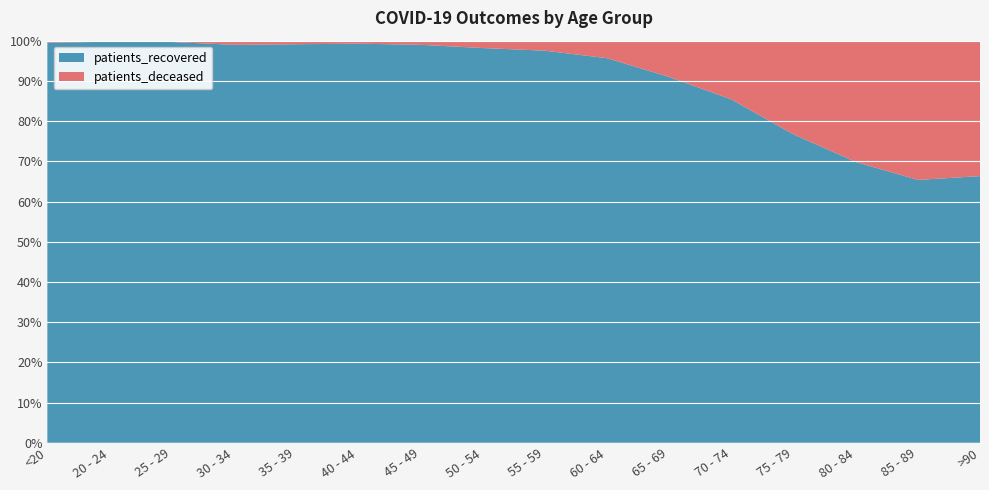

Reading left to right, transcribe all the data shown in this chart.

patients_deceased: <20=5	20 - 24=1	25 - 29=2	30 - 34=9	35 - 39=9	40 - 44=10	45 - 49=23	50 - 54=65	55 - 59=111	60 - 64=209	65 - 69=441	70 - 74=931	75 - 79=1572	80 - 84=1826	85 - 89=1388	>90=571
patients_recovered: <20=1035	20 - 24=349	25 - 29=607	30 - 34=864	35 - 39=1007	40 - 44=1325	45 - 49=2208	50 - 54=3489	55 - 59=4337	60 - 64=4591	65 - 69=4441	70 - 74=5448	75 - 79=5174	80 - 84=4229	85 - 89=2620	>90=1124